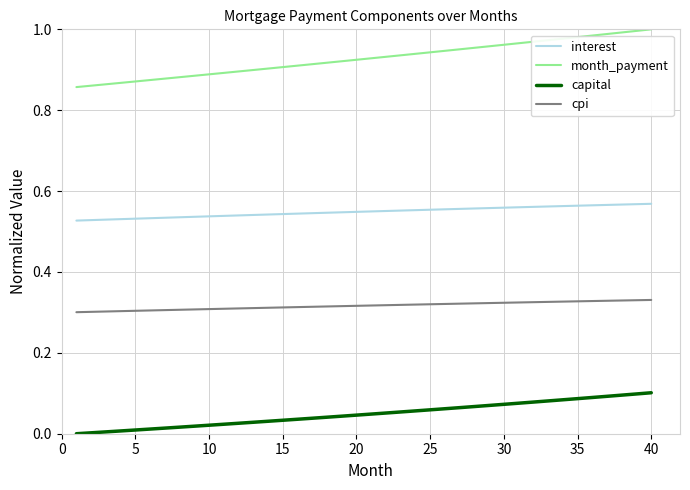

How many lines are shown in the chart?

4